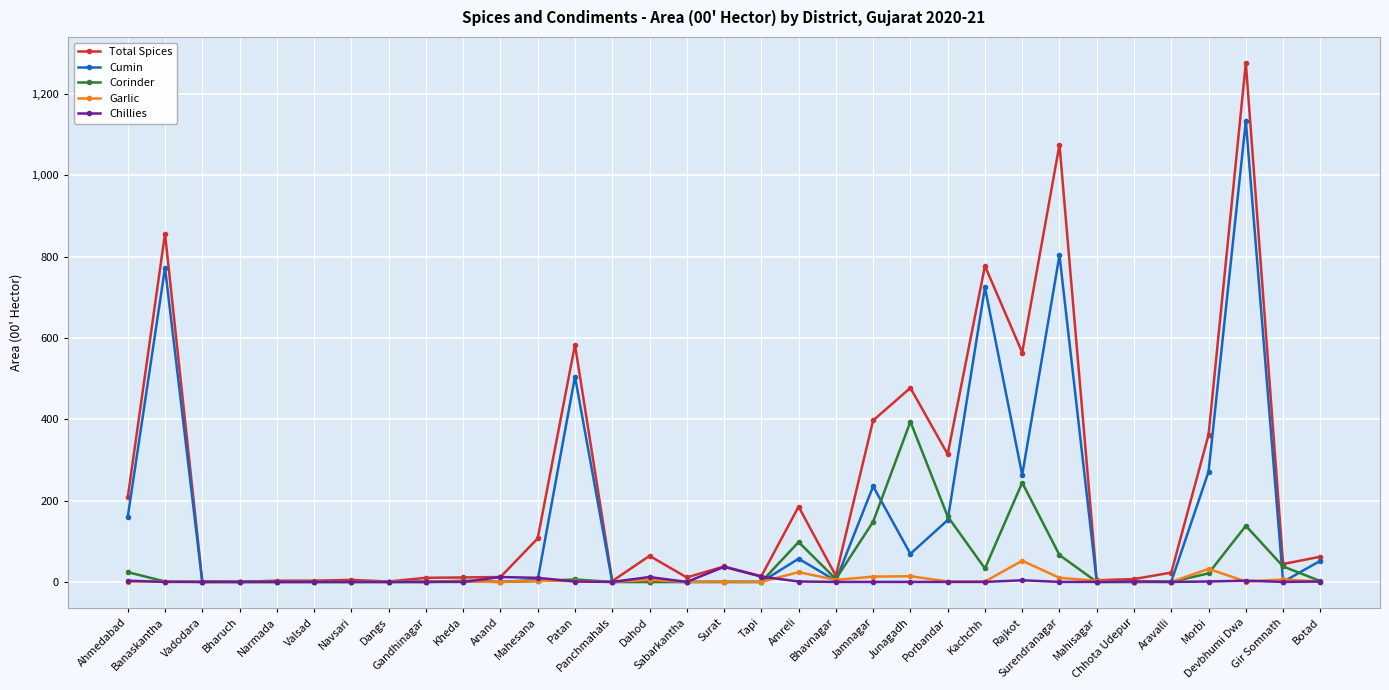

Which series has the largest range (max minus min)?

Total Spices